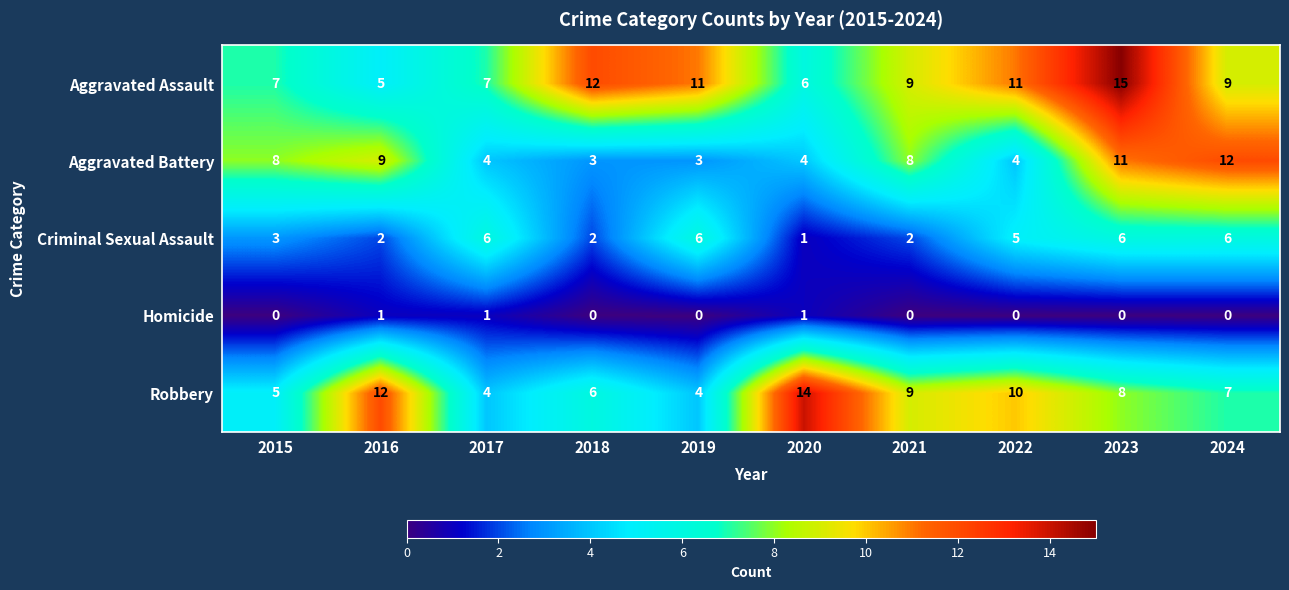

How many data points in Aggravated Battery are less than 8?

5